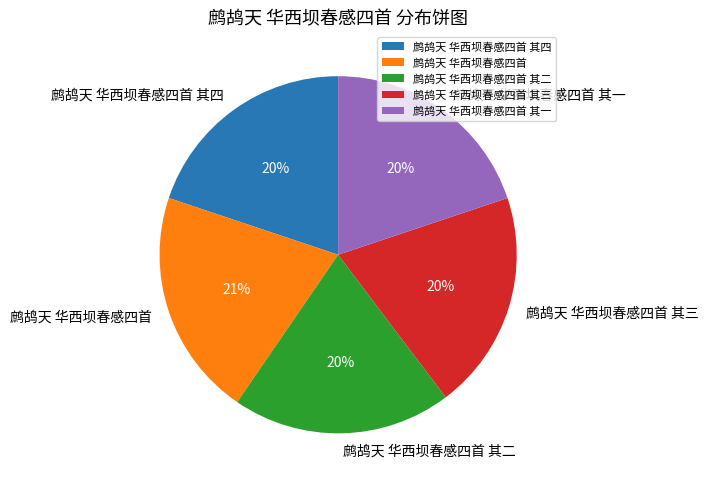

The 鹧鸪天 华西坝春感四首 slice represents 15% of the pie. True or false?

False